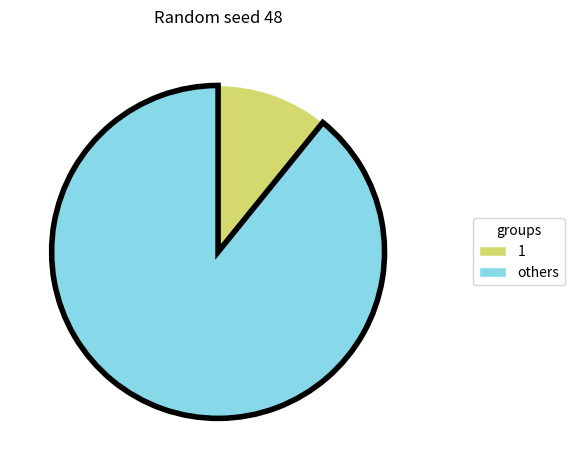

Rank the categories by value from lowest to highest.

1, others